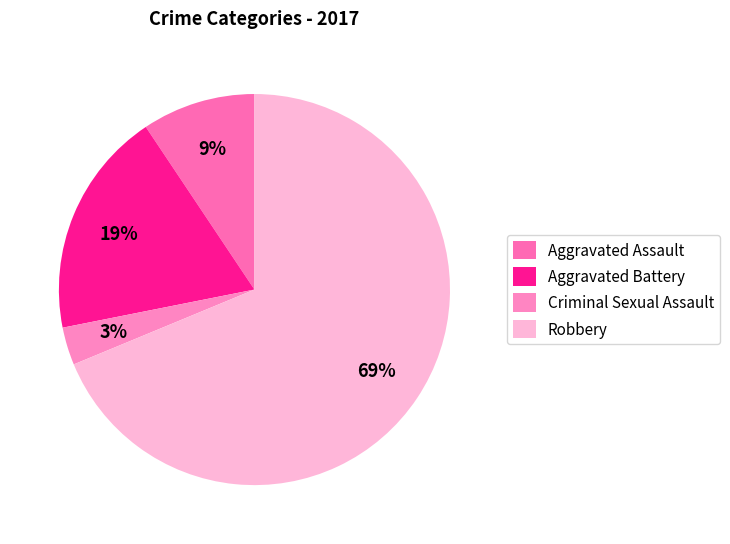

How many segments does this pie chart have?

4